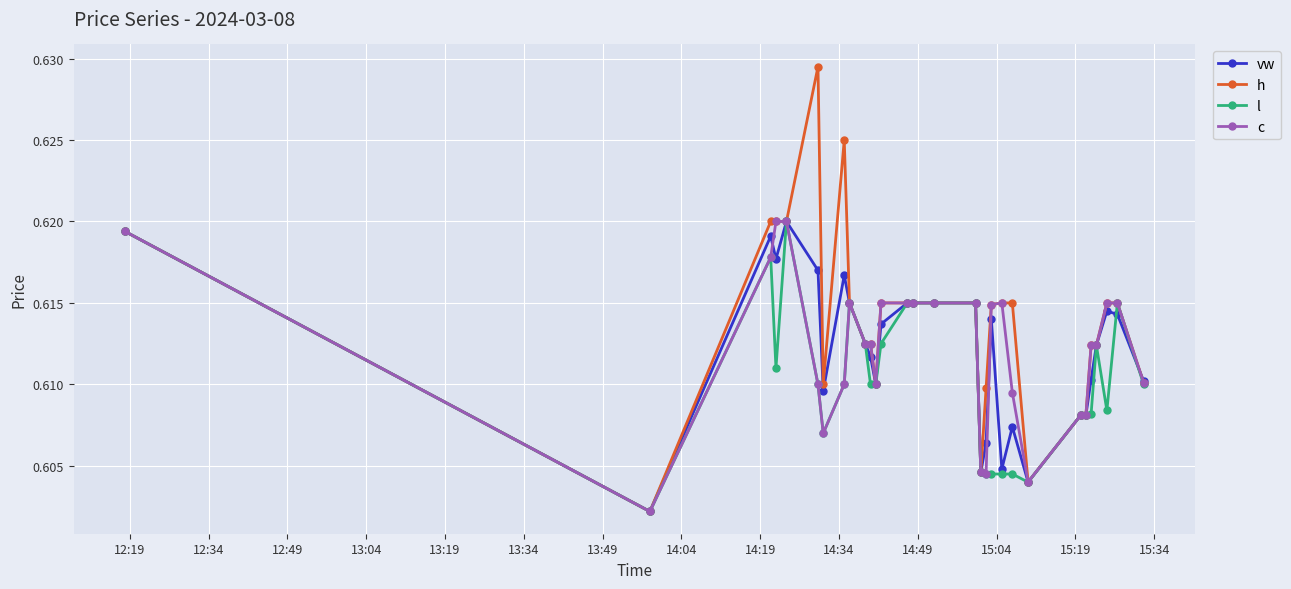

Count the h values in the range 0 to 1.

30